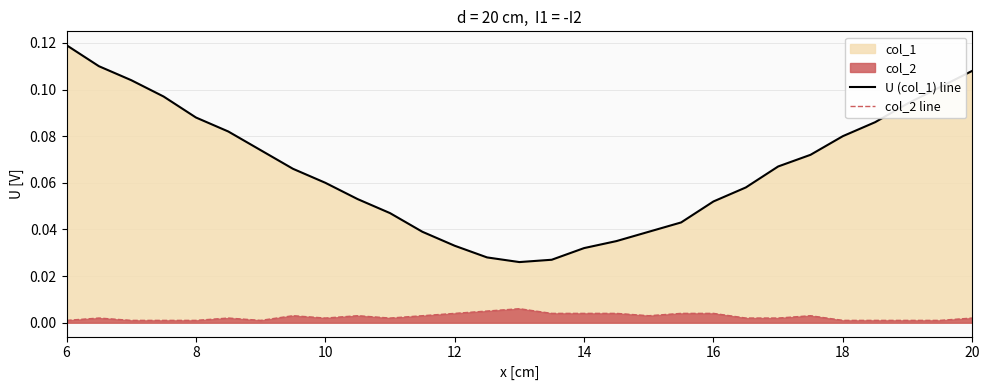

Rank the series by their average value, from lowest to highest.

col_2 line, U (col_1) line